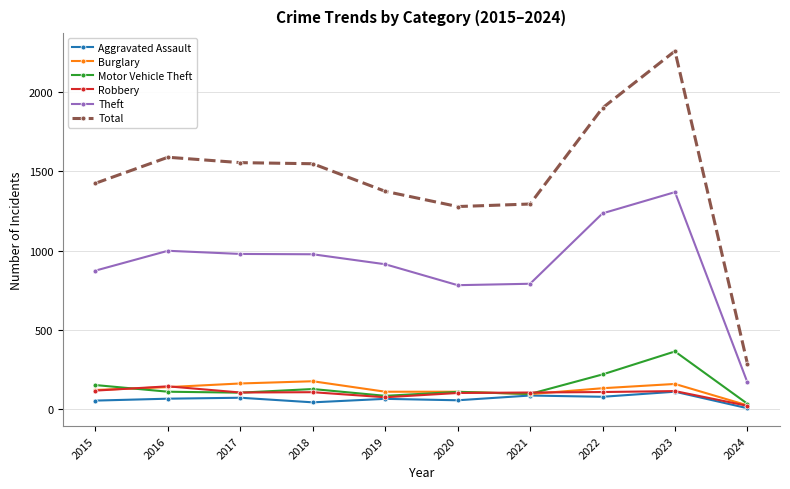

How many categories are shown in the chart?

10